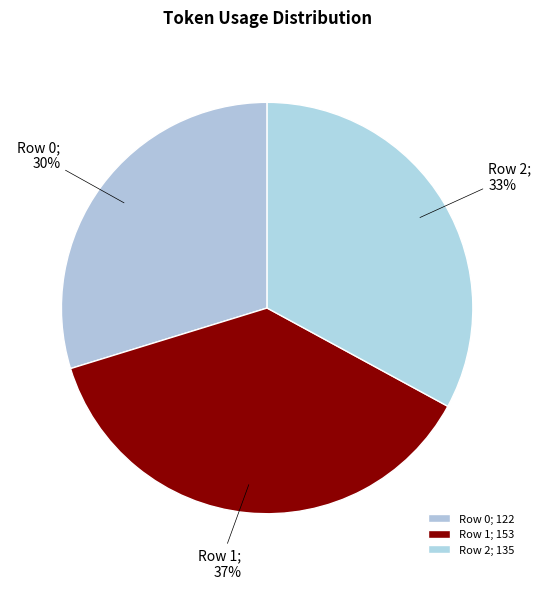

Which slice is the largest?

Row 1